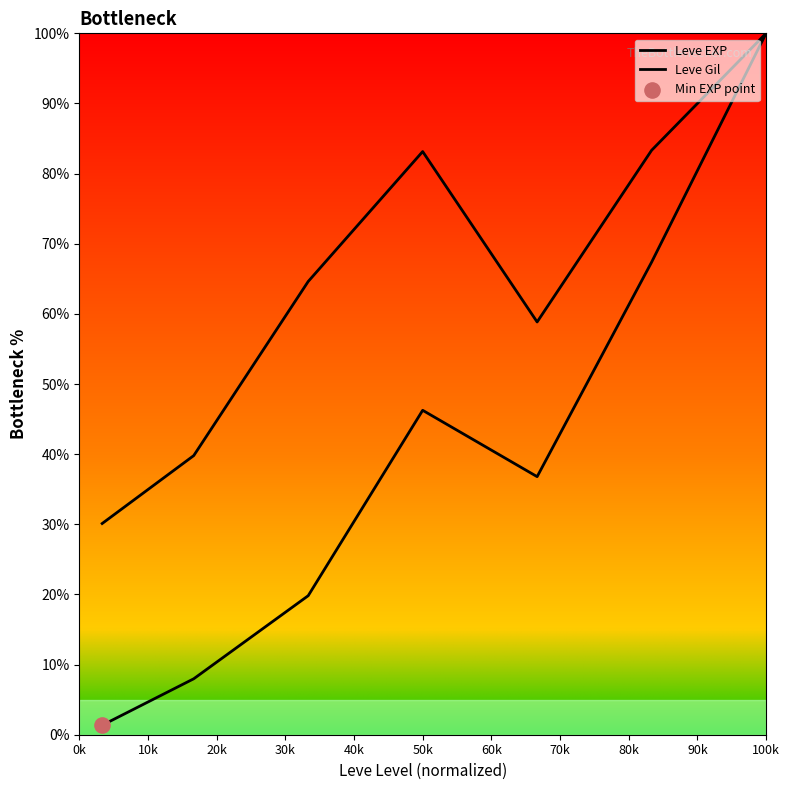

Which series has the widest spread of Y values?

Leve EXP